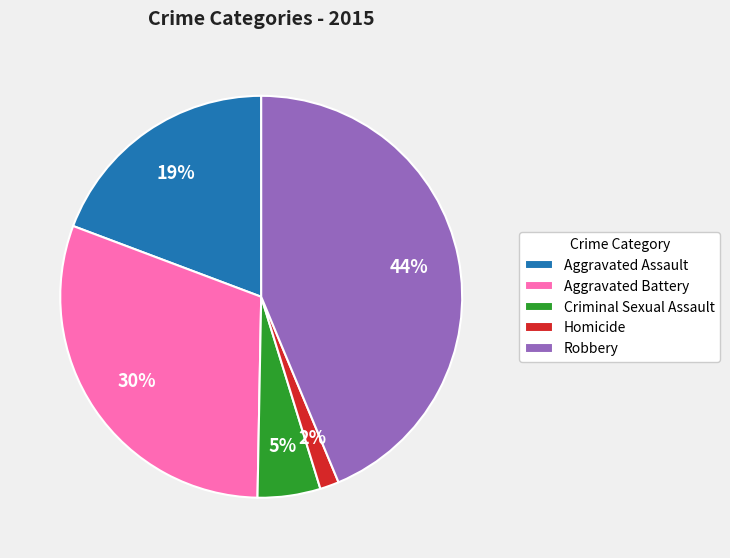

To the nearest percent, what is the difference between the Homicide and Robbery slice percentages?

42%